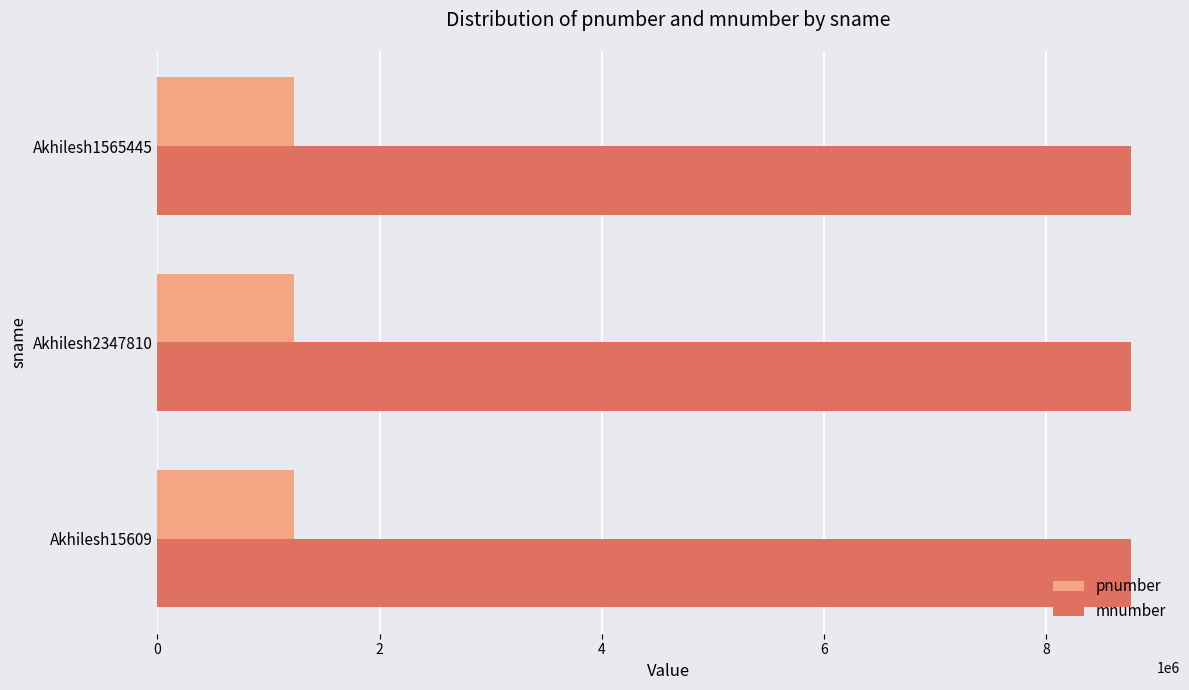

Count the mnumber values in the range 8765432 to 8765434.

3